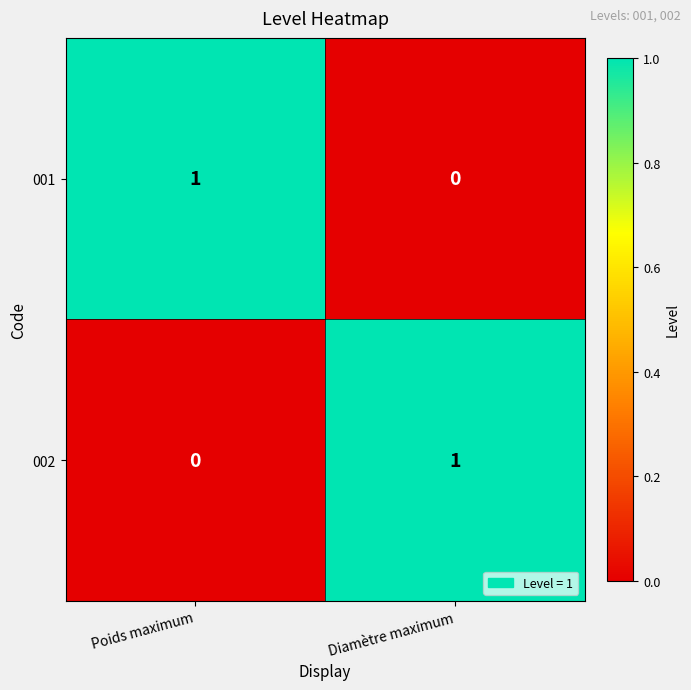

Count the number of data series in this chart.

2